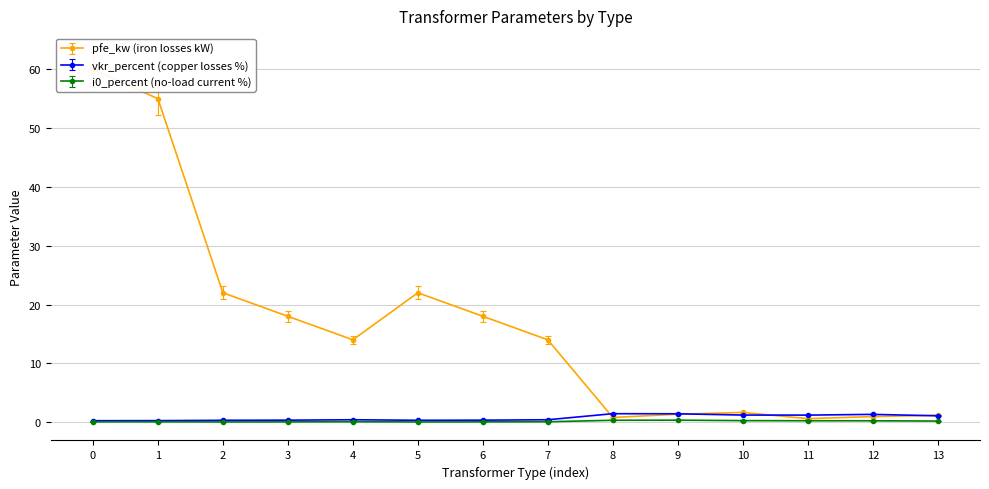

True or false: vkr_percent (copper losses %) has more than 0 points higher than both neighbors.

True